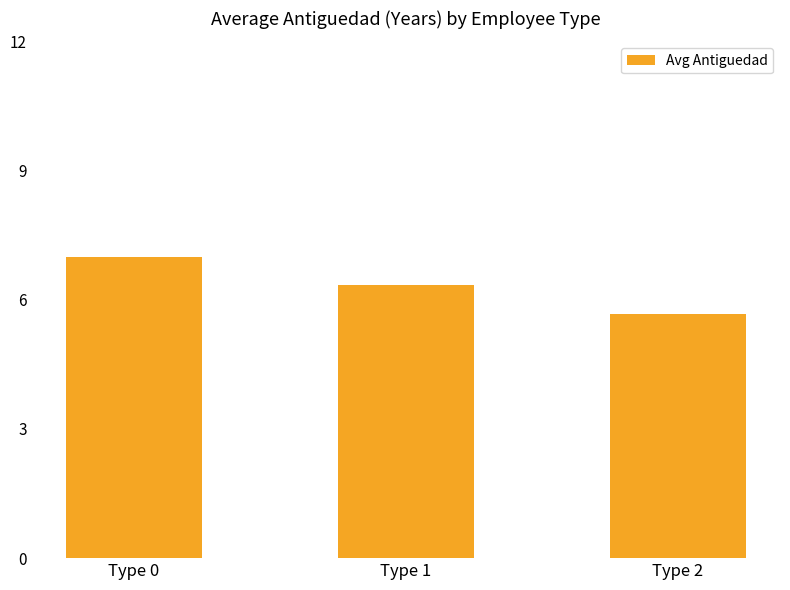

How many data points does each series have?

3